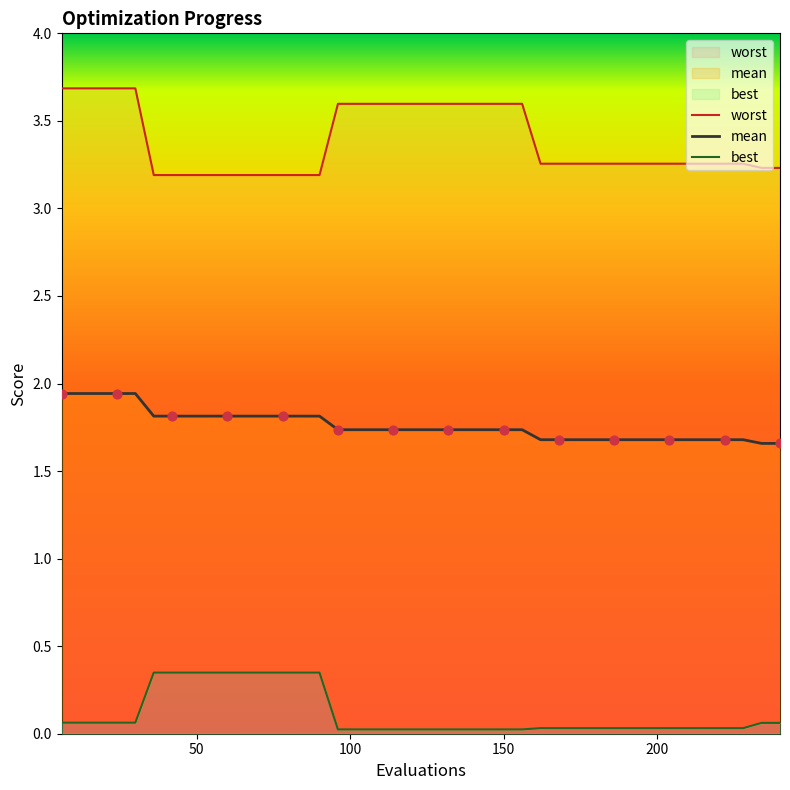

Which series has the largest Y range (max minus min)?

worst